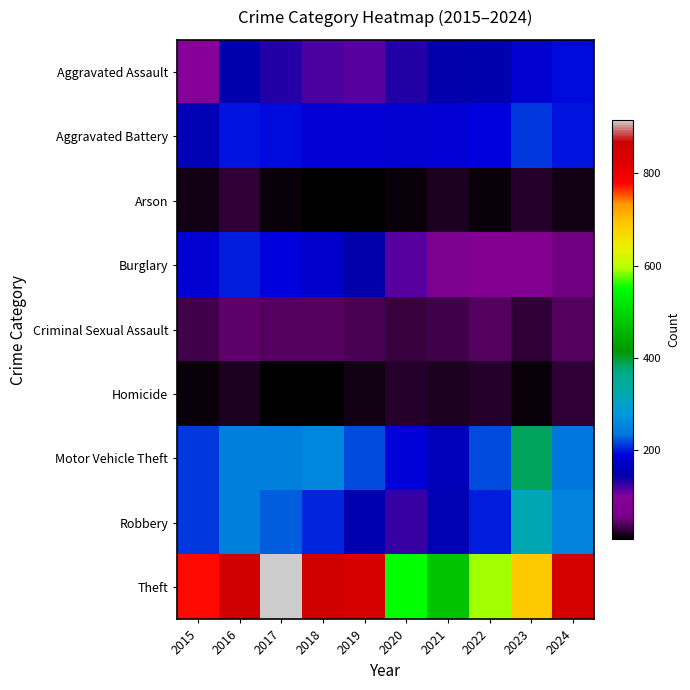

Reading left to right, extract all data points from this chart.

Aggravated Assault: 2015=95	2016=146	2017=131	2018=119	2019=113	2020=131	2021=142	2022=146	2023=177	2024=192
Aggravated Battery: 2015=154	2016=196	2017=191	2018=183	2019=182	2020=180	2021=182	2022=190	2023=209	2024=195
Arson: 2015=15	2016=25	2017=12	2018=8	2019=6	2020=12	2021=17	2022=11	2023=21	2024=14
Burglary: 2015=178	2016=201	2017=189	2018=176	2019=143	2020=115	2021=71	2022=82	2023=81	2024=50
Criminal Sexual Assault: 2015=31	2016=42	2017=39	2018=38	2019=37	2020=28	2021=31	2022=40	2023=27	2024=39
Homicide: 2015=13	2016=18	2017=8	2018=8	2019=14	2020=22	2021=20	2022=21	2023=12	2024=24
Motor Vehicle Theft: 2015=211	2016=245	2017=247	2018=256	2019=216	2020=184	2021=156	2022=219	2023=384	2024=235
Robbery: 2015=212	2016=247	2017=224	2018=204	2019=150	2020=124	2021=153	2022=198	2023=316	2024=251
Theft: 2015=774	2016=858	2017=916	2018=856	2019=841	2020=550	2021=474	2022=592	2023=690	2024=851